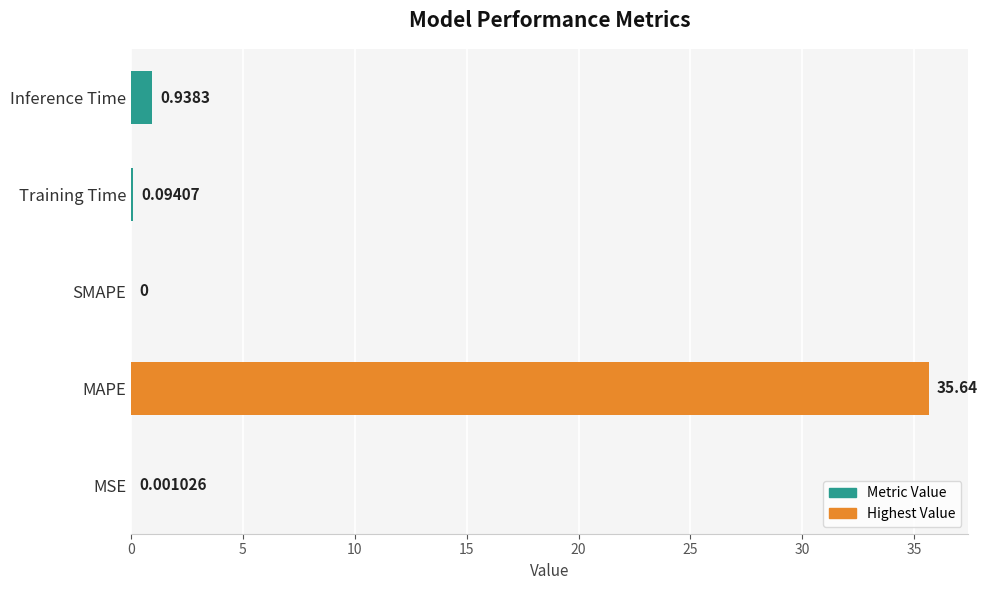

Which label corresponds to the largest value in the chart?

MAPE